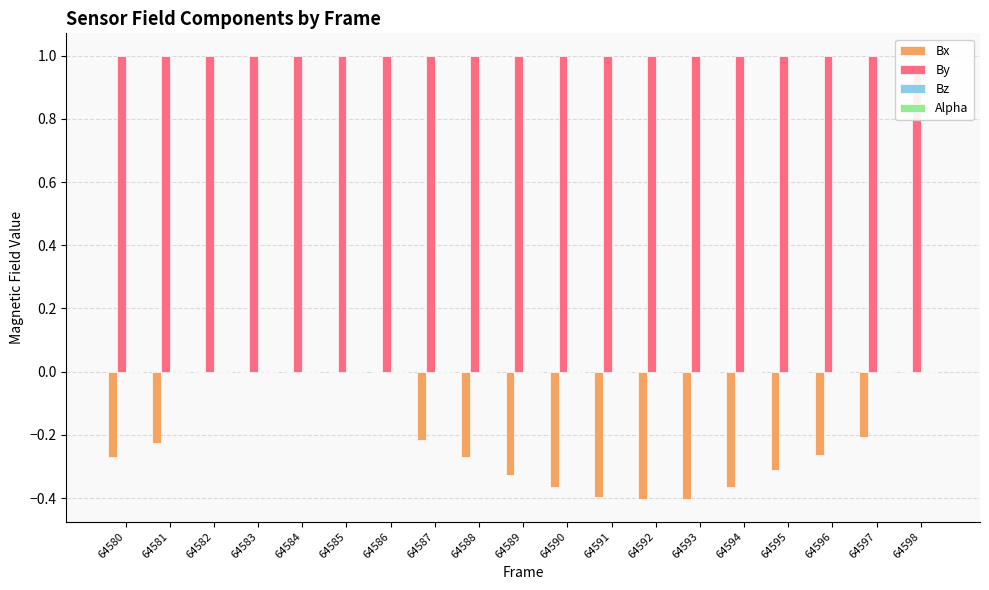

List the series in order of their peak value, lowest first.

Bx, Bz, Alpha, By